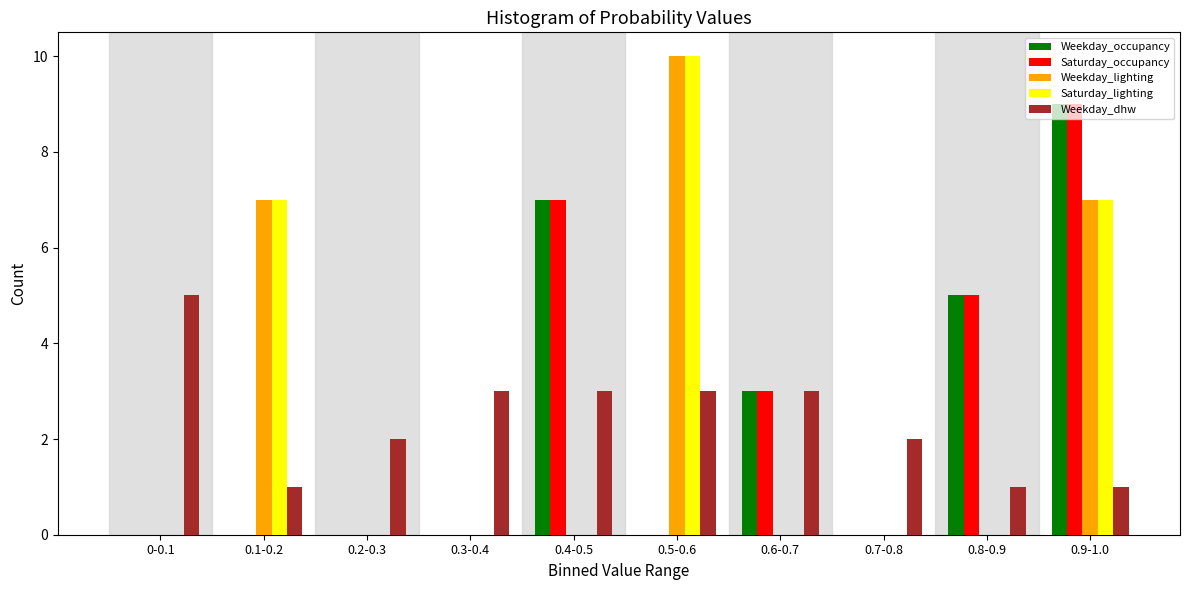

Which category has the highest value across all series?

0.5-0.6